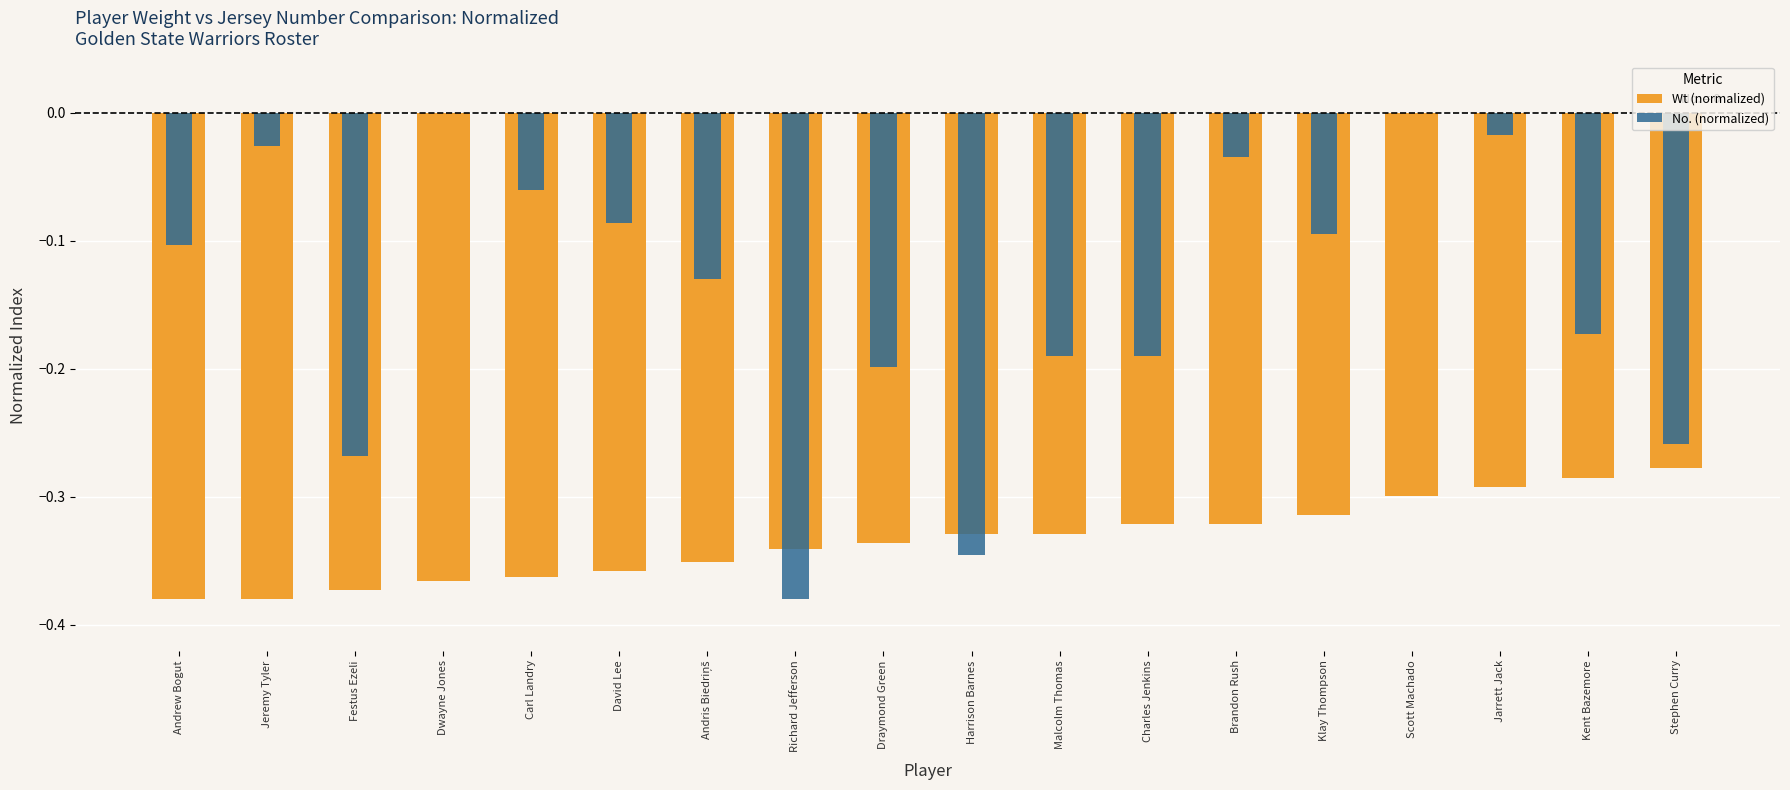

Which series changed the most between Dwayne Jones and Scott Machado?

Wt (normalized)